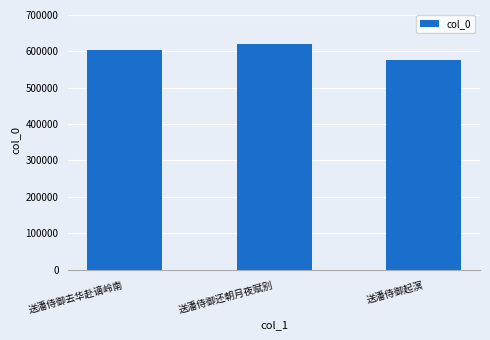

How many data points are less than 602376?

1